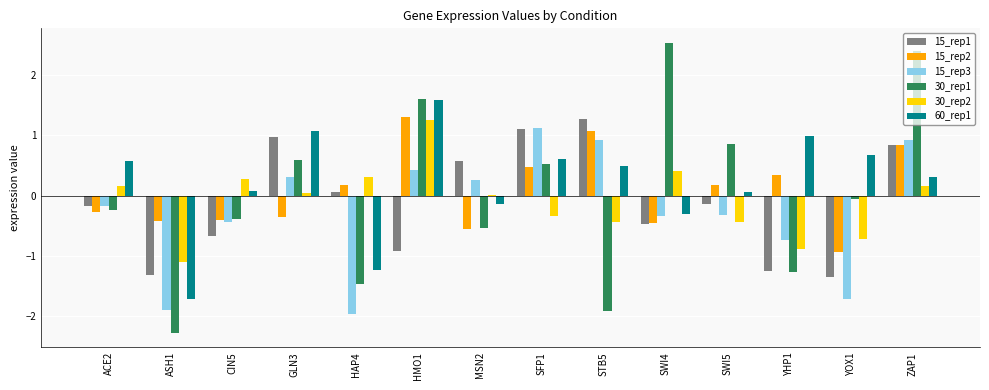

Is the value of 15_rep3 at SFP1 greater than the value of 15_rep1 at STB5?

No